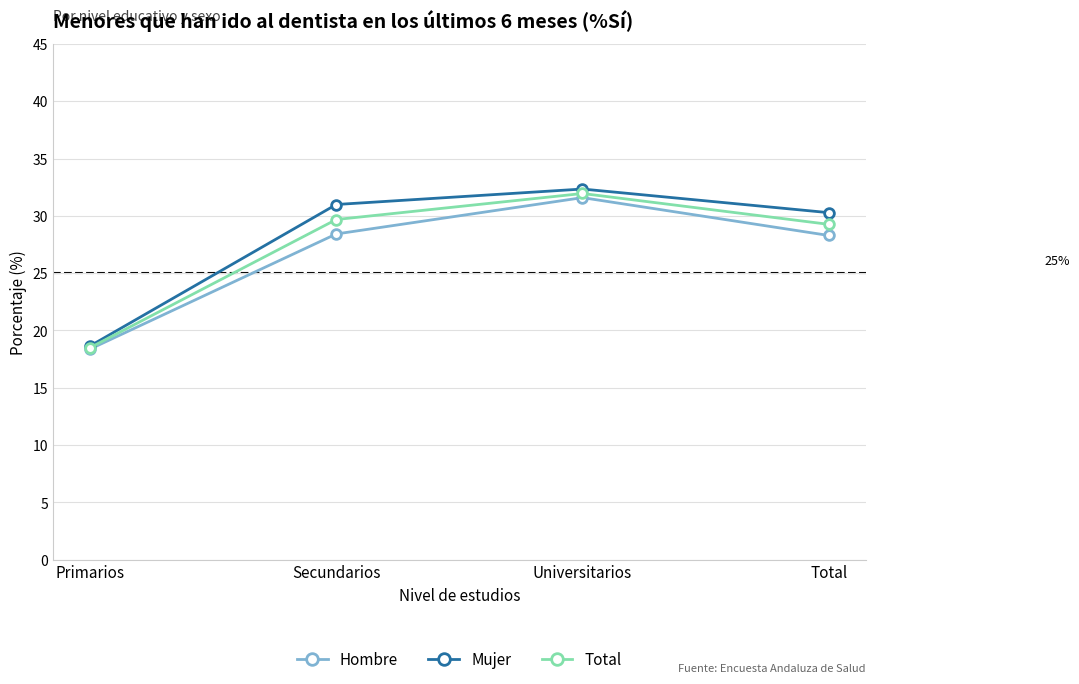

List the labels in order of Mujer value, largest first.

Universitarios, Secundarios, Total, Primarios